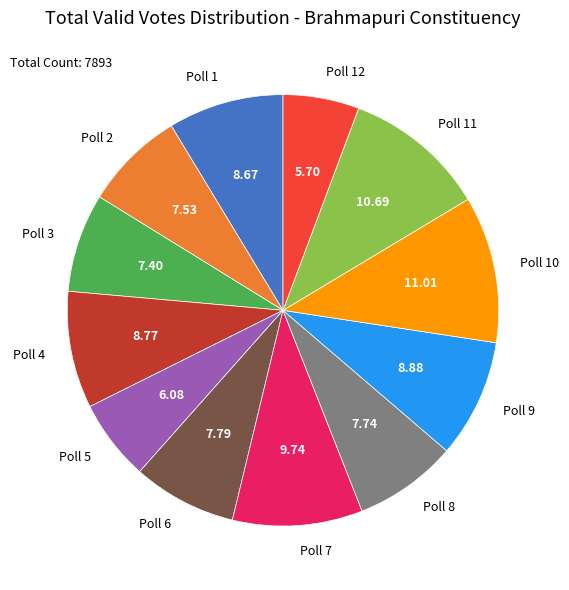

How many slices are in this pie chart?

12